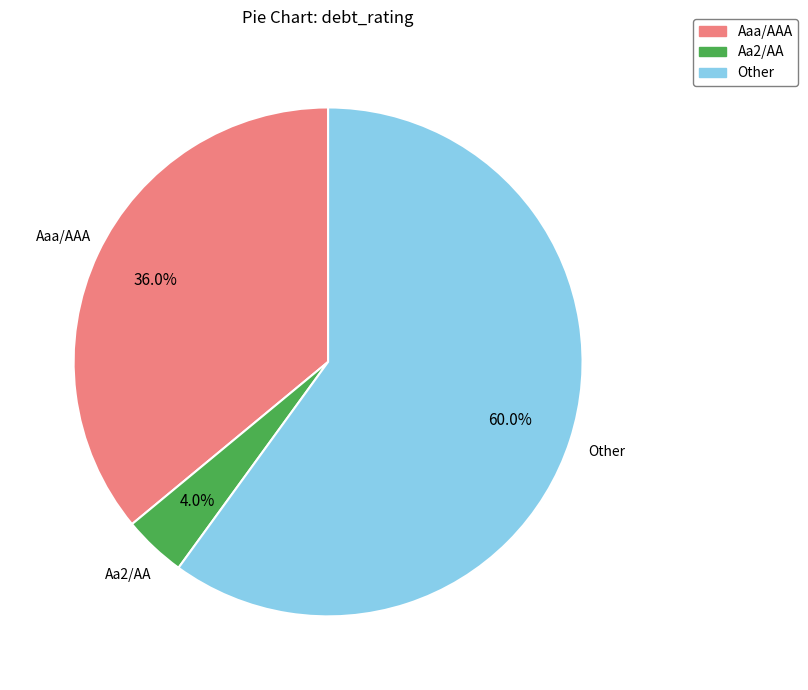

How many slices are in this pie chart?

3